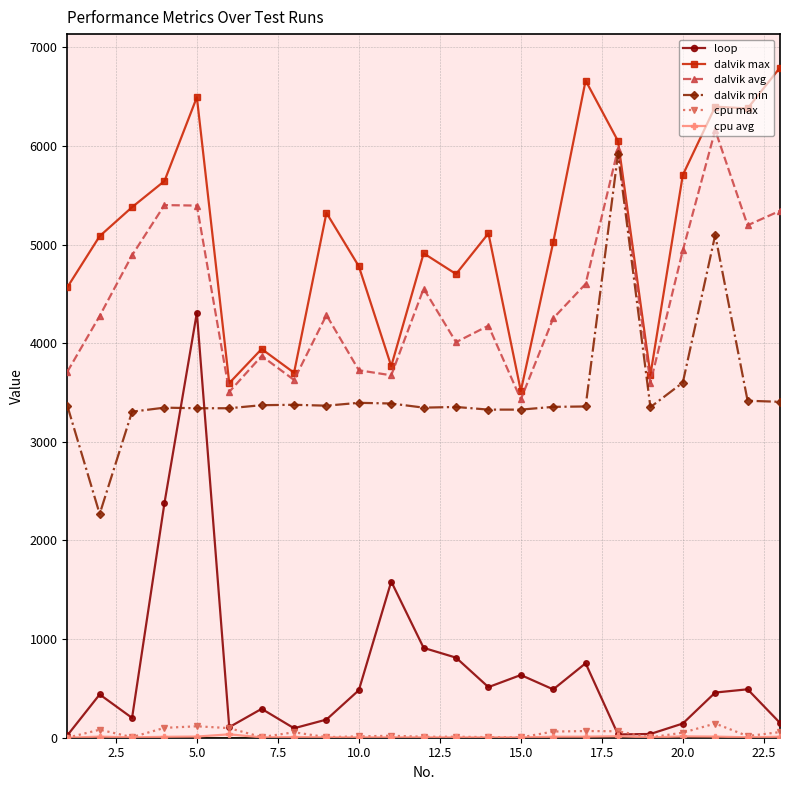

Which series has the largest total across all categories?

dalvik max